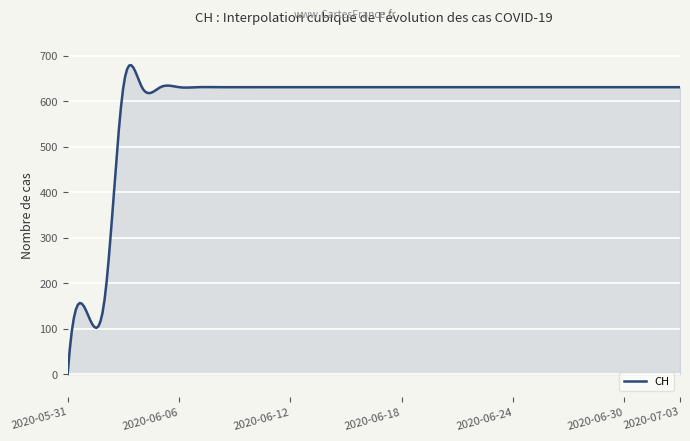

What is the difference between the maximum and minimum values?

679.4